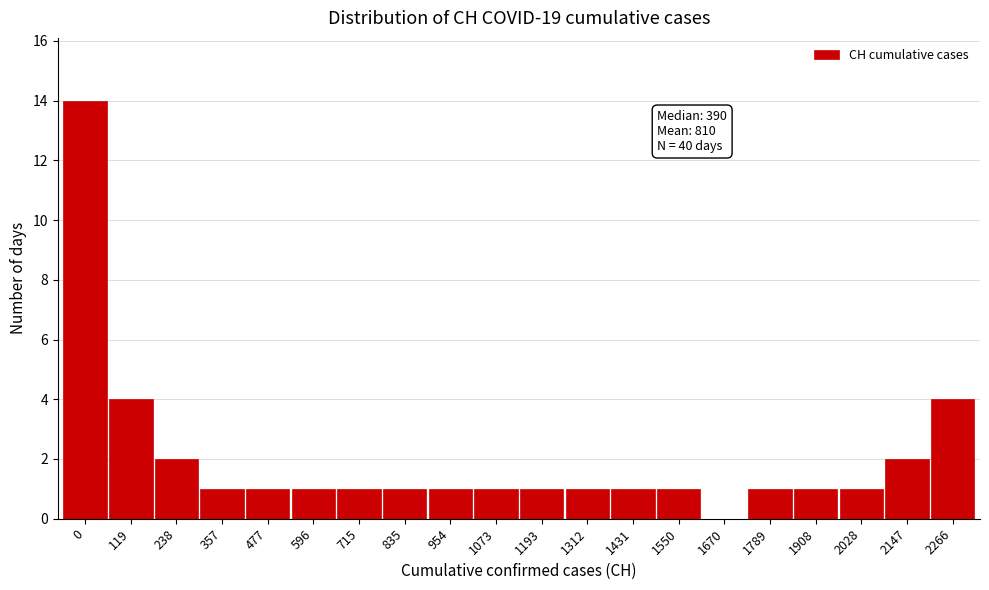

Reading right to left, list all the values displayed in this chart.

2266=4	2147=2	2028=1	1908=1	1789=1	1670=0	1550=1	1431=1	1312=1	1193=1	1073=1	954=1	835=1	715=1	596=1	477=1	357=1	238=2	119=4	0=14